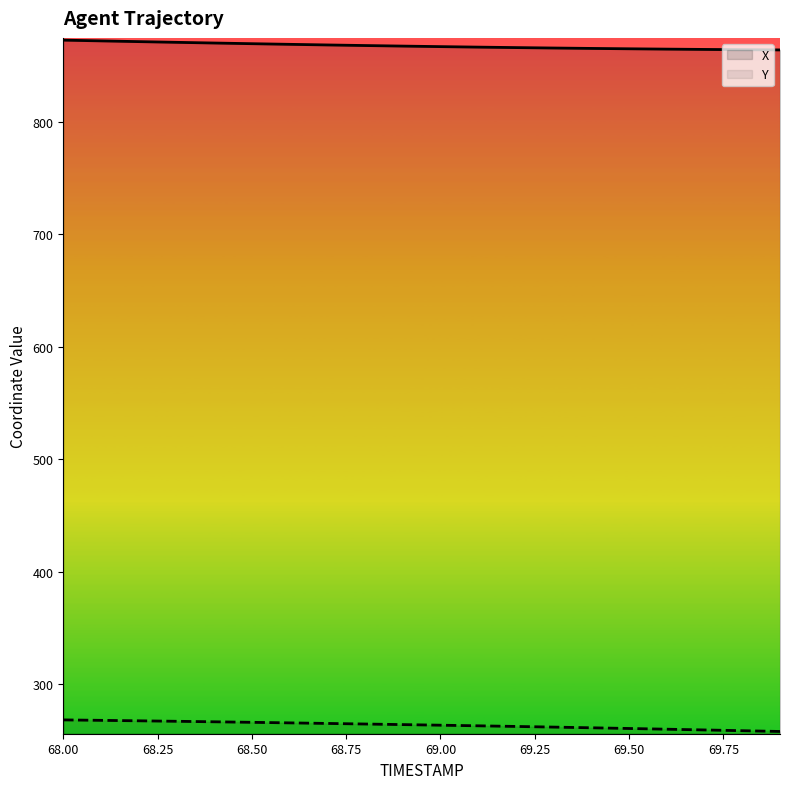

True or false: Y has a value of 263.4 at 69.00.

True